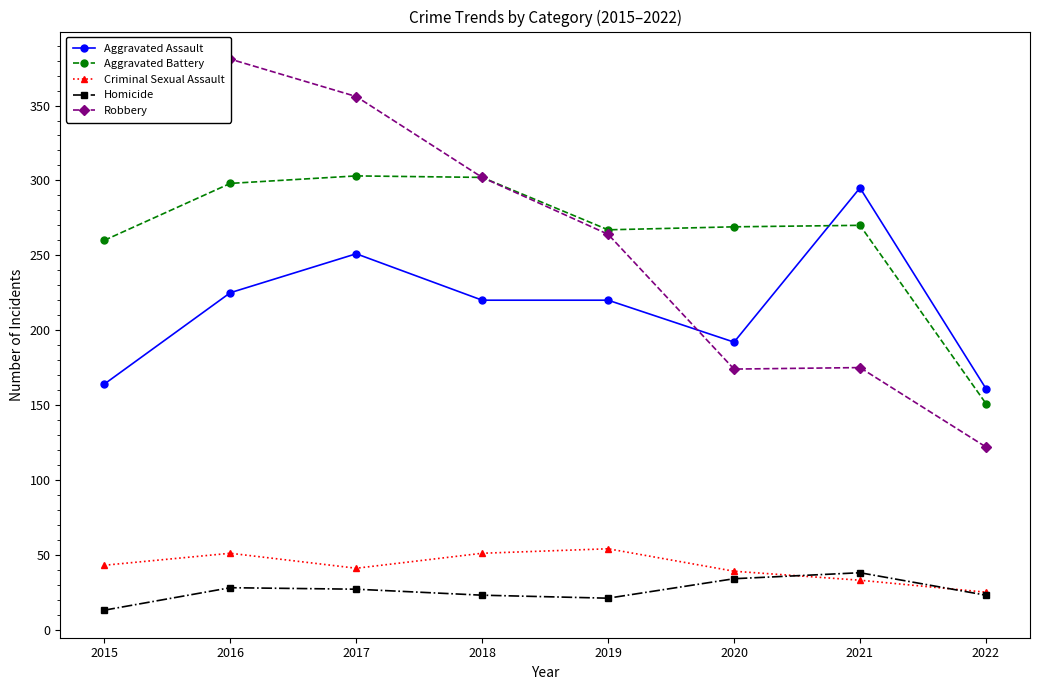

Reading right to left, transcribe all the data shown in this chart.

Aggravated Assault: 161	295	192	220	220	251	225	164
Aggravated Battery: 151	270	269	267	302	303	298	260
Criminal Sexual Assault: 25	33	39	54	51	41	51	43
Homicide: 23	38	34	21	23	27	28	13
Robbery: 122	175	174	264	302	356	381	372